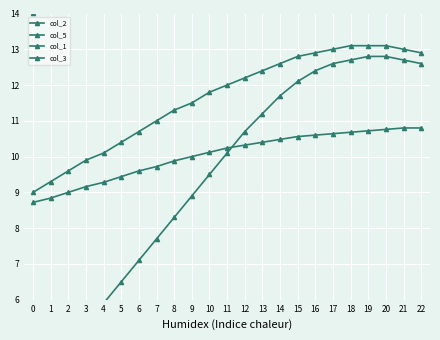

Is it true that col_3 equals 11.0 at 13?

False